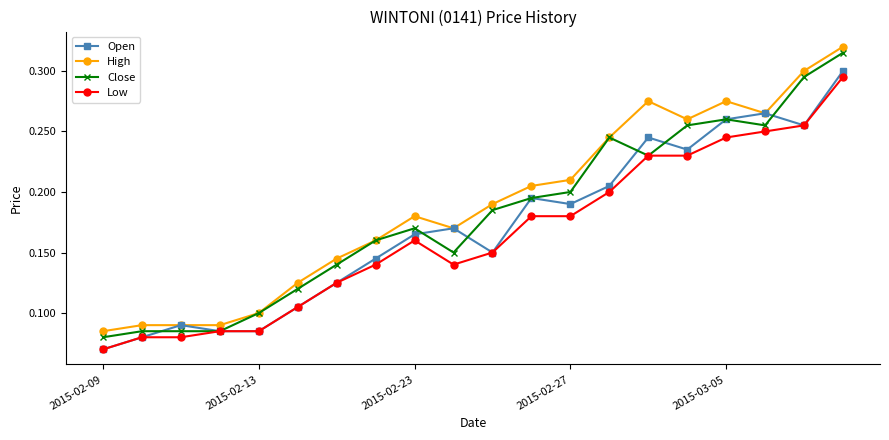

List the series in order of their overall mean, highest first.

High, Close, Open, Low